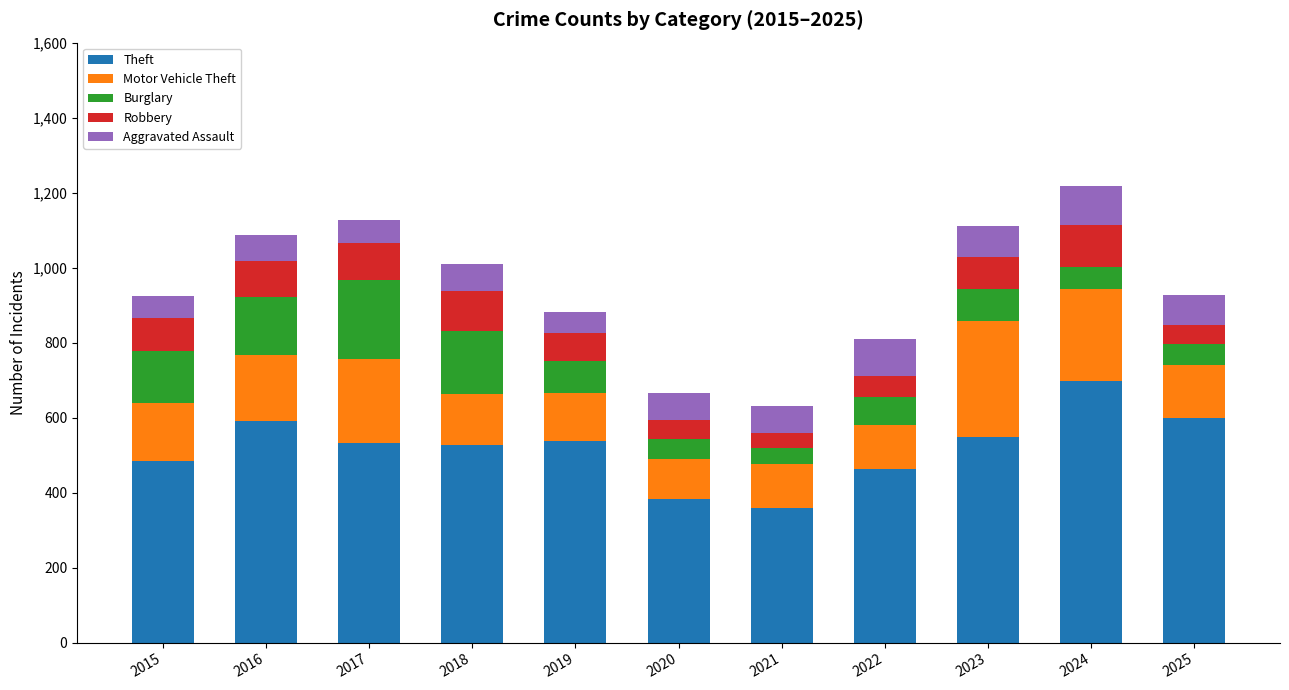

What is the maximum value for Theft?

698